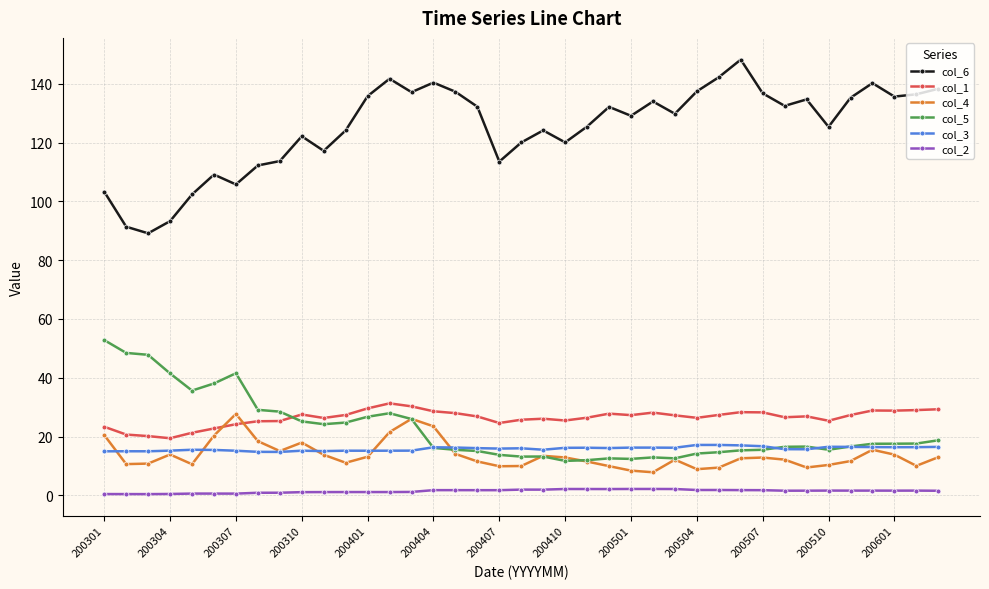

What is the minimum value for col_6?

89.2